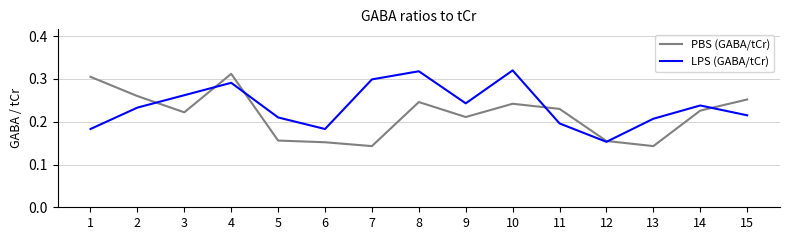

The PBS (GABA/tCr) series shows 0.2 at 8. True or false?

True